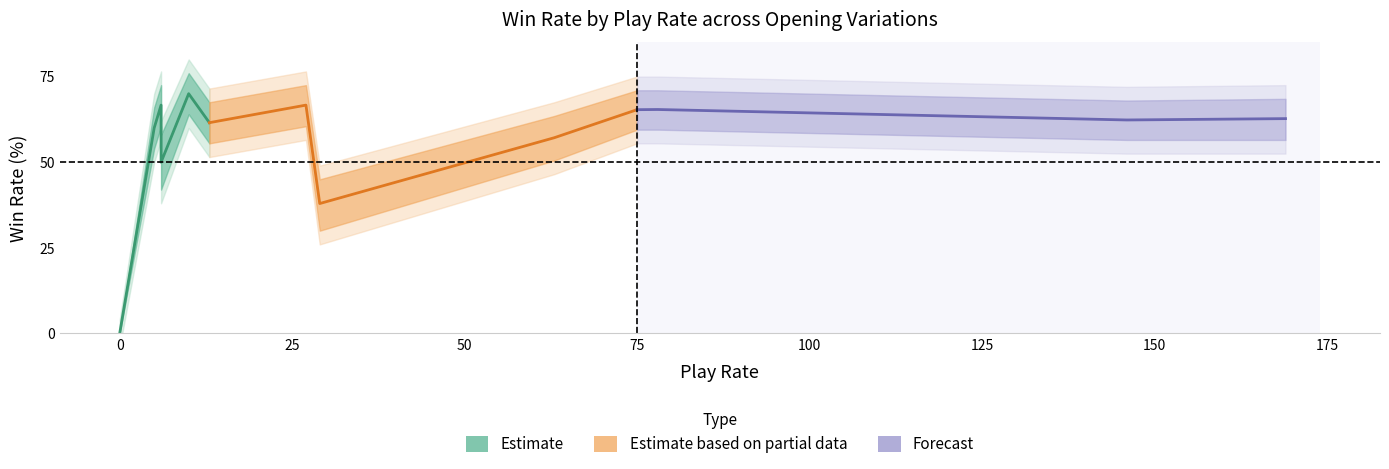

True or false: Win_Rate and Win_Rate_lower cross at least once.

False